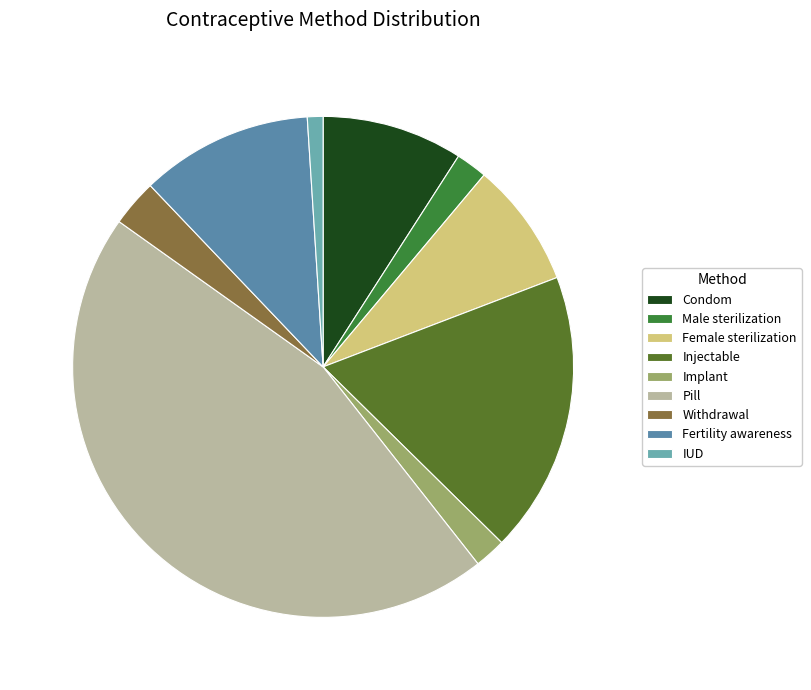

Rank the categories by value from lowest to highest.

IUD, Male sterilization, Implant, Withdrawal, Female sterilization, Condom, Fertility awareness, Injectable, Pill